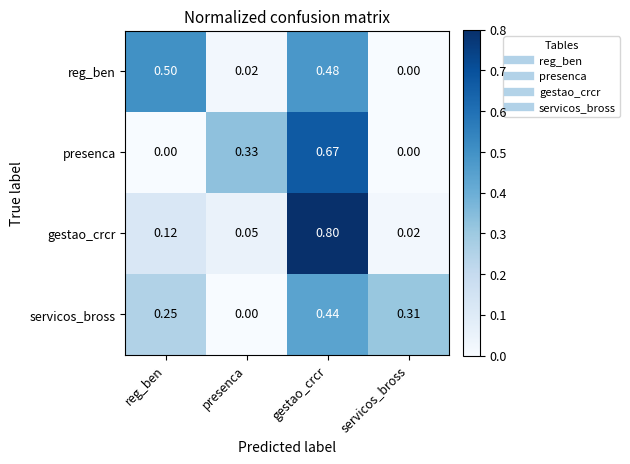

Which series has the largest range (max minus min)?

gestao_crcr